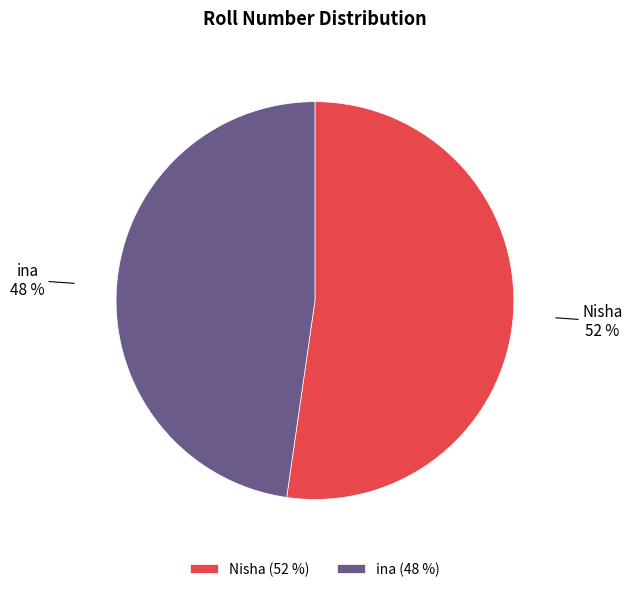

How many slices are in this pie chart?

2